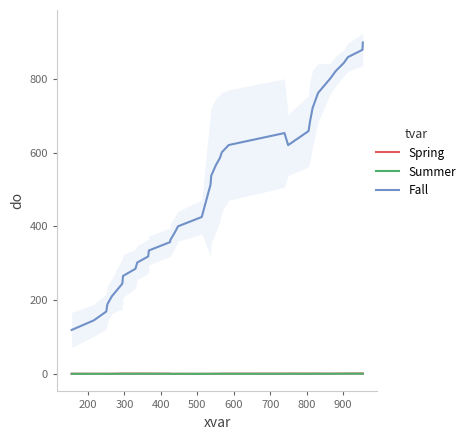

True or false: Summer and Fall intersect in this chart.

False